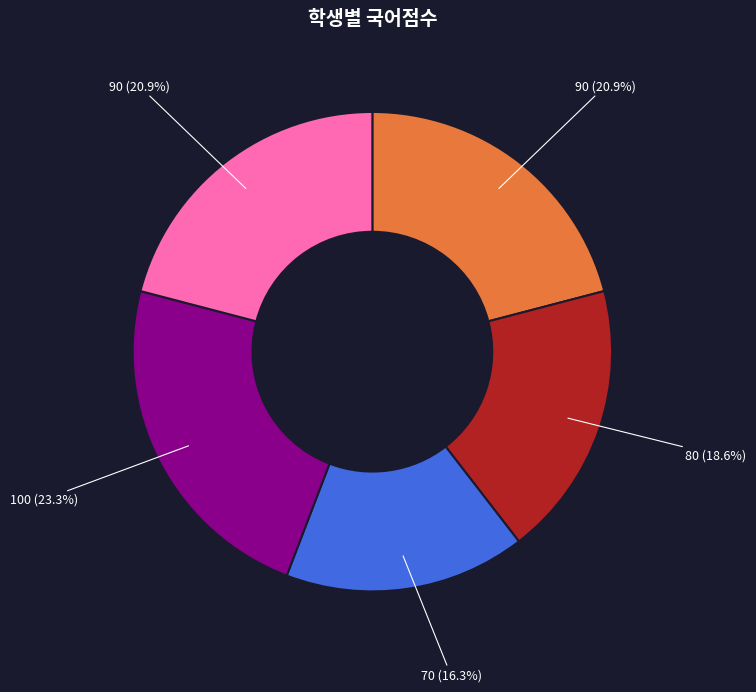

Is there a majority slice in this chart?

No